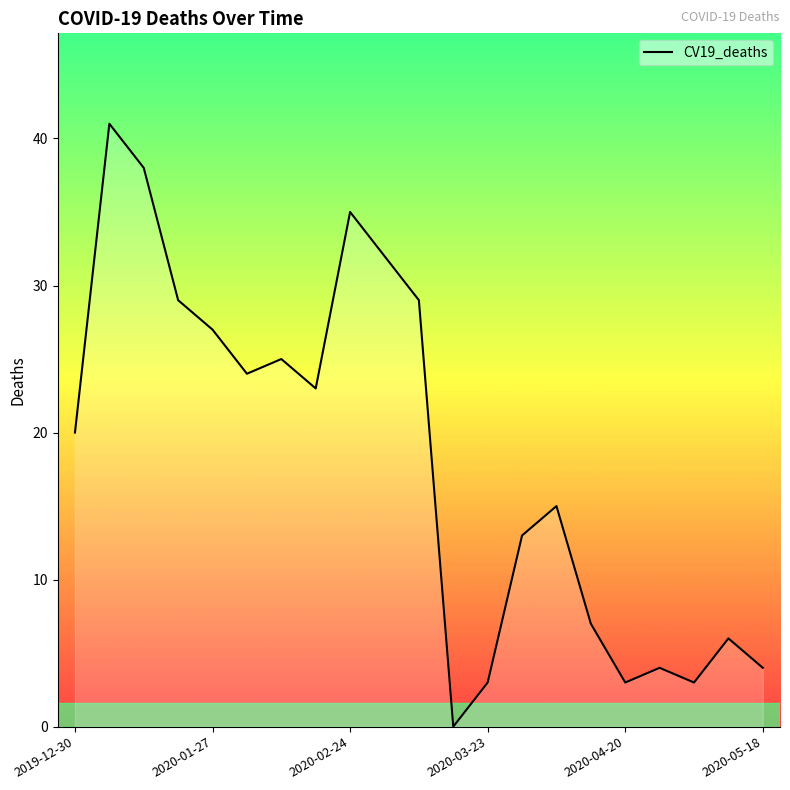

What is the greatest value displayed?

41